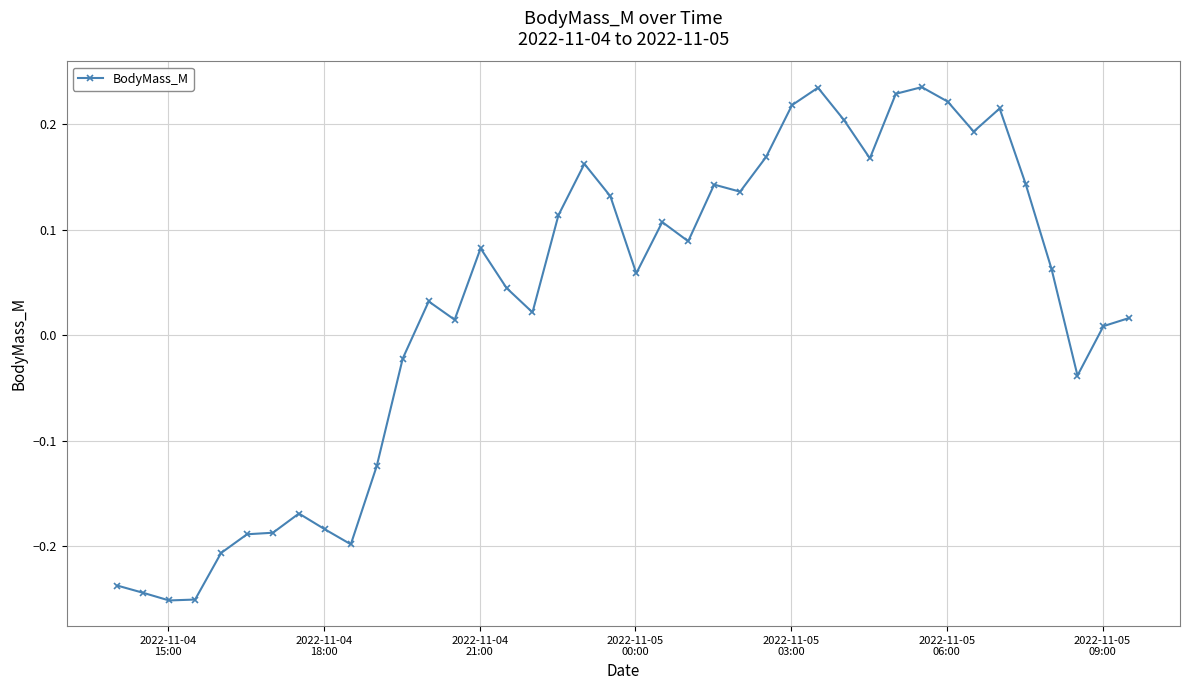

What is the sum of all values?

1.2